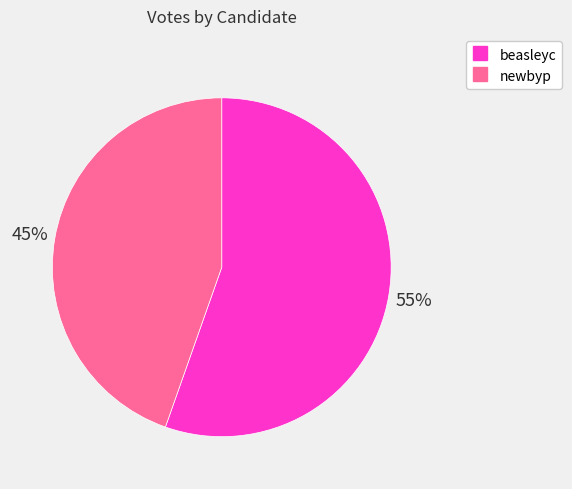

To the nearest percent, what percentage of the pie is beasleyc?

55%